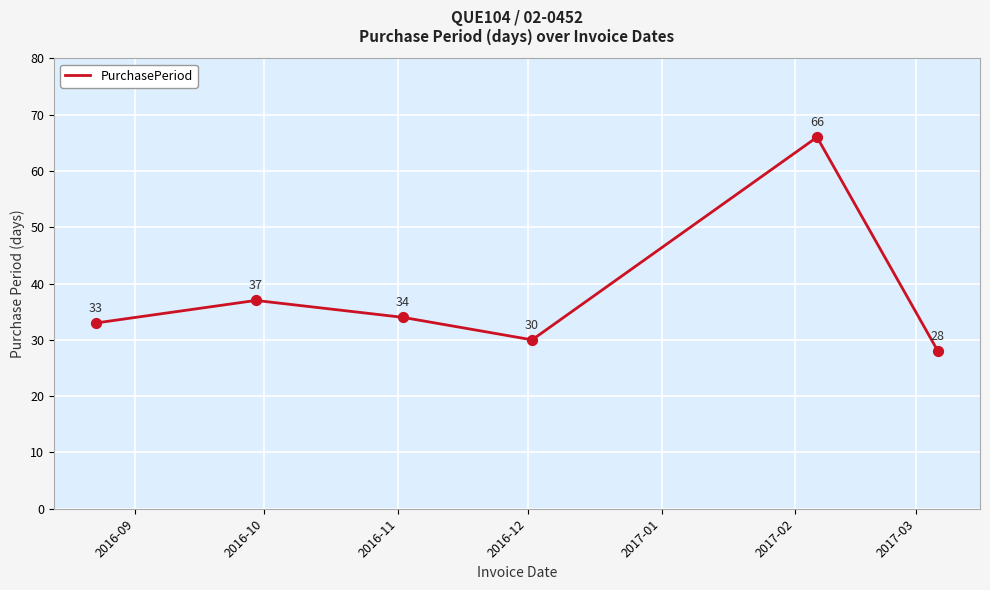

What is the greatest value displayed?

66